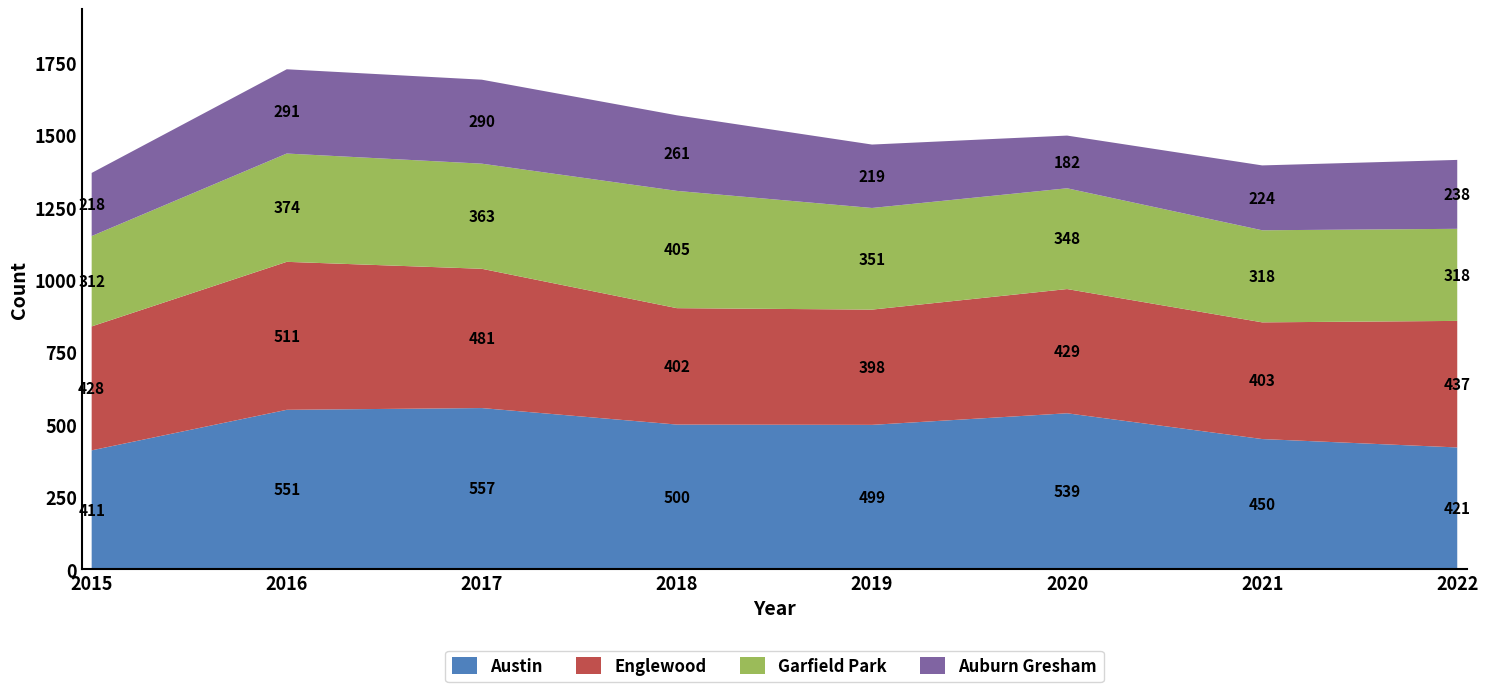

Reading left to right, list all the values displayed in this chart.

Austin: 411	551	557	500	499	539	450	421
Englewood: 428	511	481	402	398	429	403	437
Garfield Park: 312	374	363	405	351	348	318	318
Auburn Gresham: 218	291	290	261	219	182	224	238